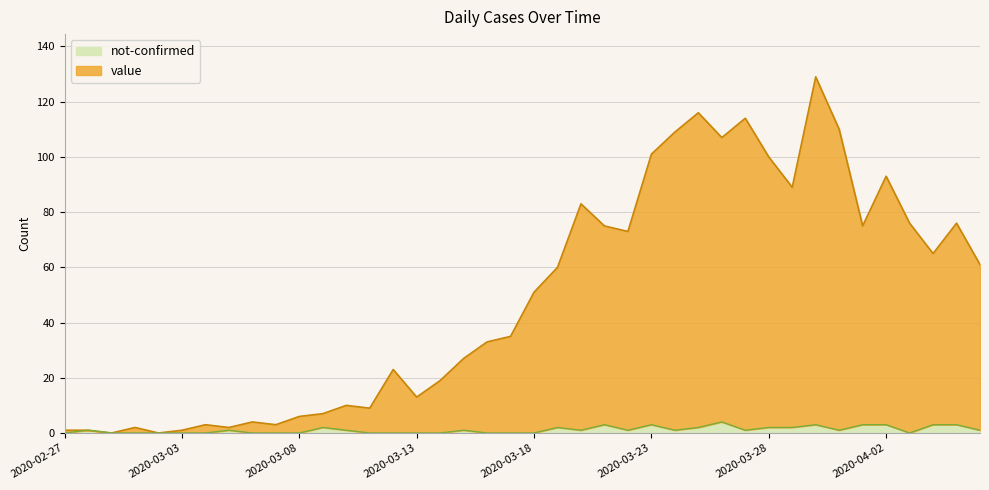

The not-confirmed series shows 4 at 2020-04-01. True or false?

False